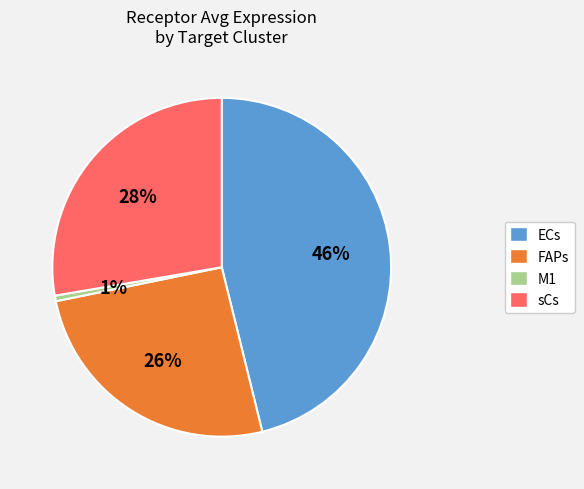

Does sCs account for over 50% of the chart?

No